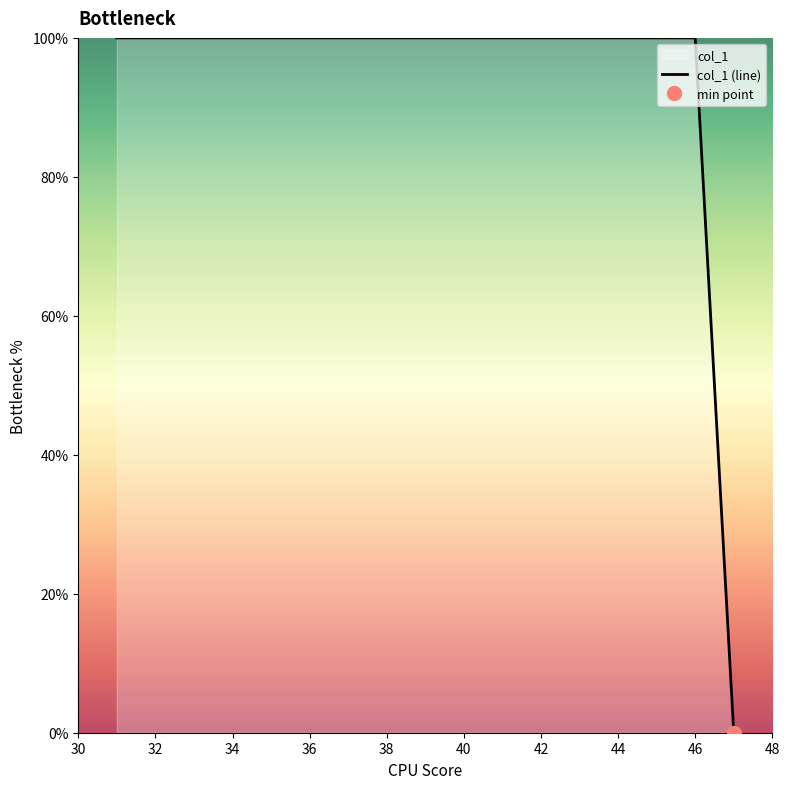

True or false: col_1 (line) has a value of 160 at 34.

False